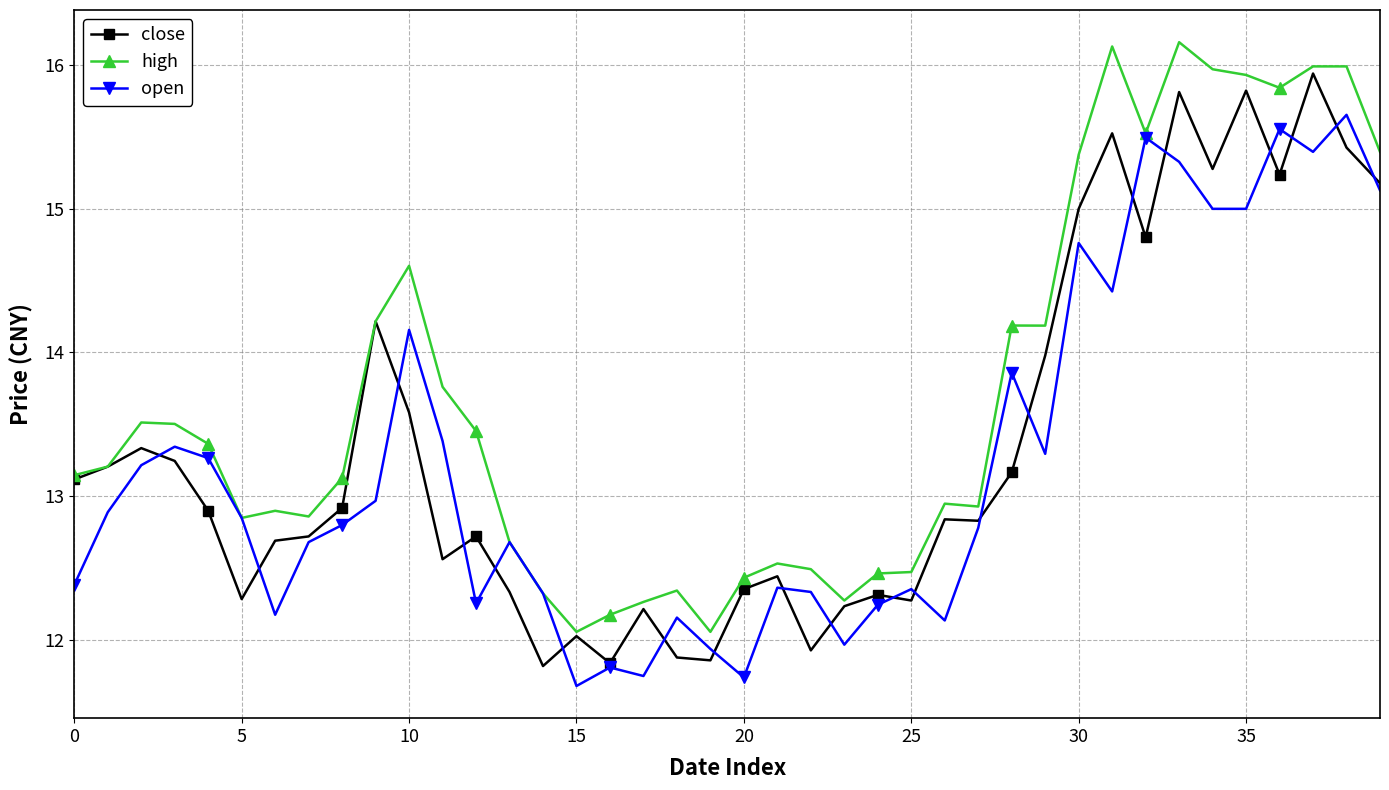

Is this an area chart (filled region under the line)?

No